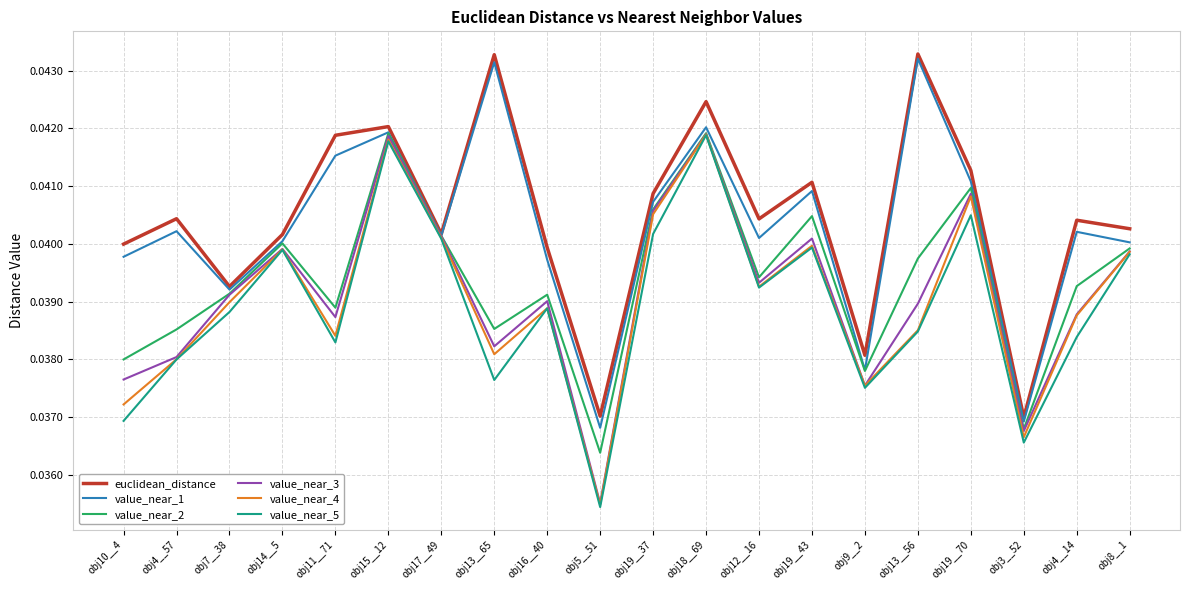

True or false: value_near_2 has a value of 0.1 at obj5__51.

False